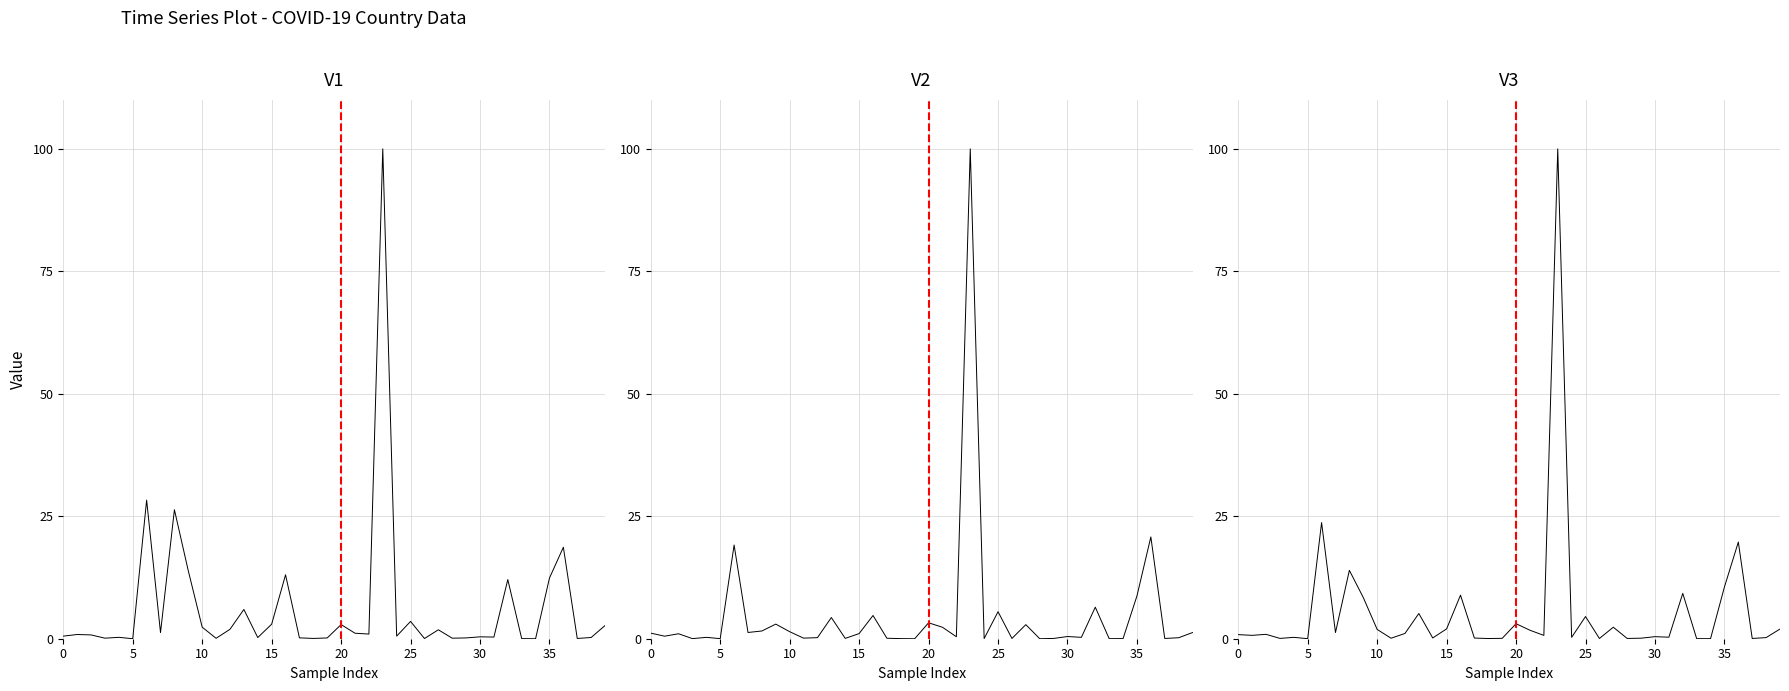

How many interior local peaks does the V2 series have?

13